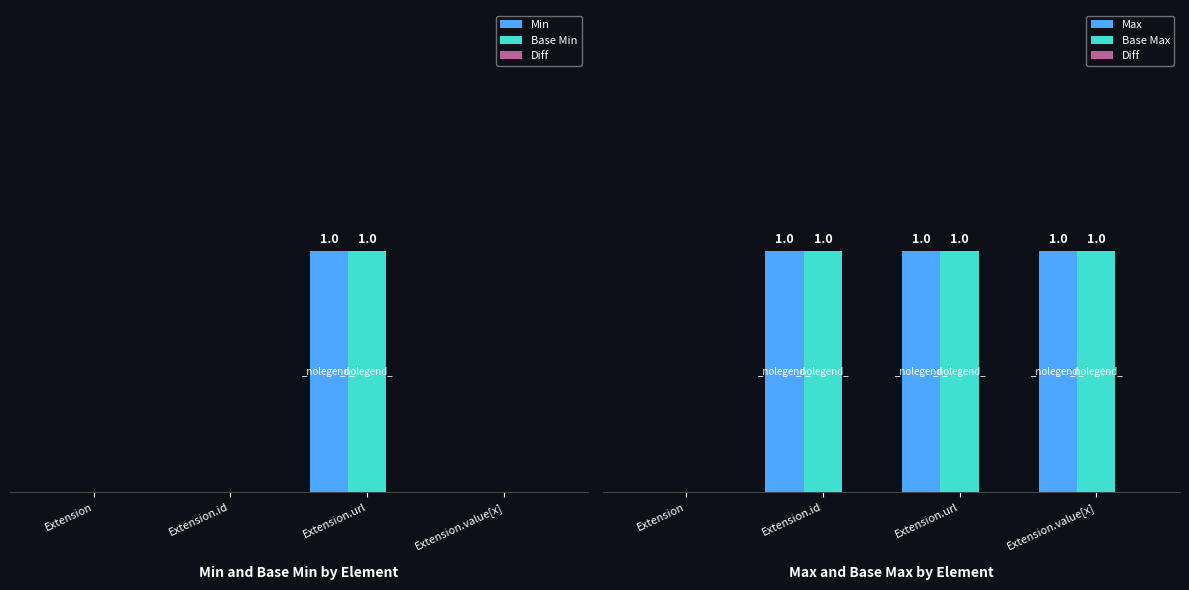

The Diff series shows 0 at Extension.url. True or false?

True